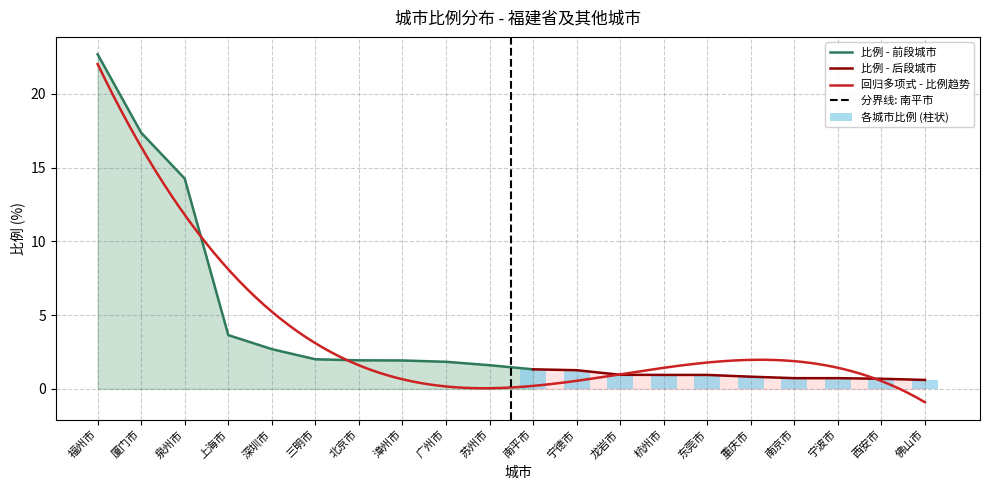

What is the label of the 19th bar from the right?

厦门市